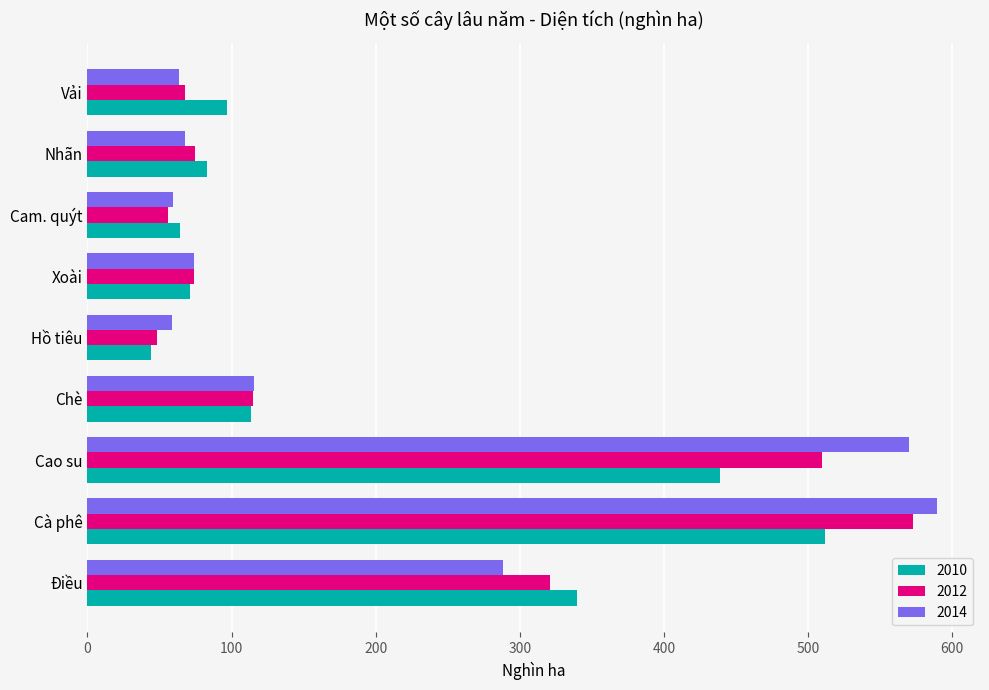

Is the value of 2010 at Xoài greater than the value of 2014 at Cà phê?

No